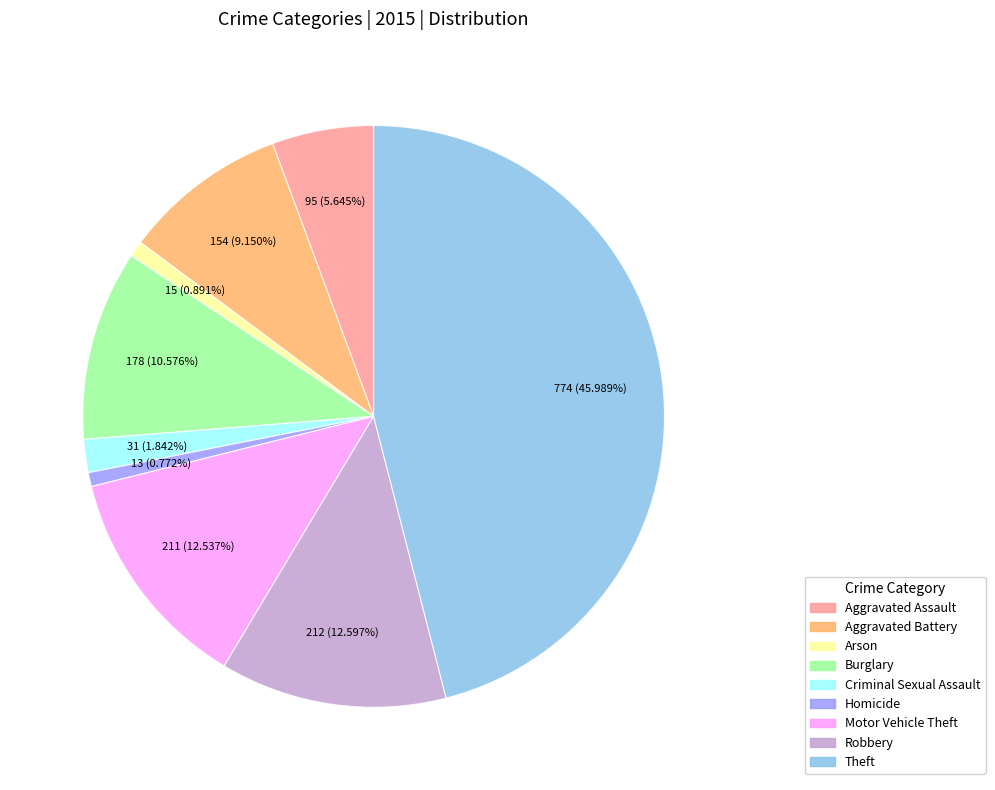

How many segments does this pie chart have?

9